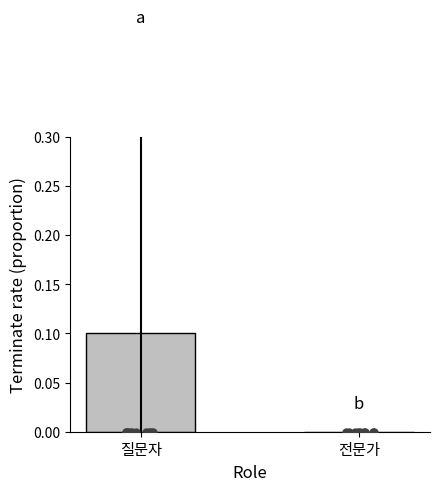

What is the change in value from 질문자 to 전문가?

-0.1